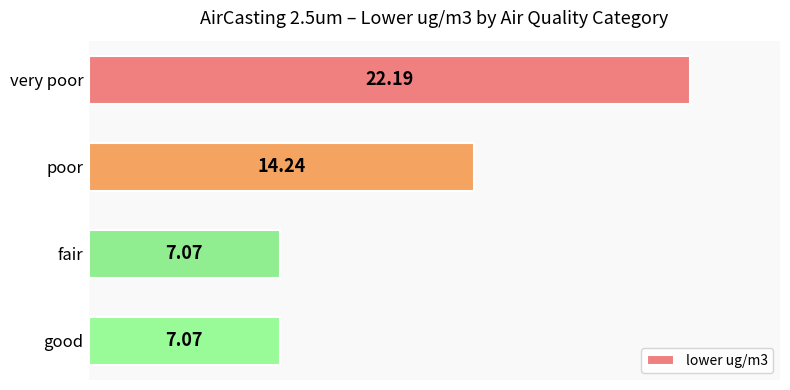

Does the chart contain stacked bars?

No